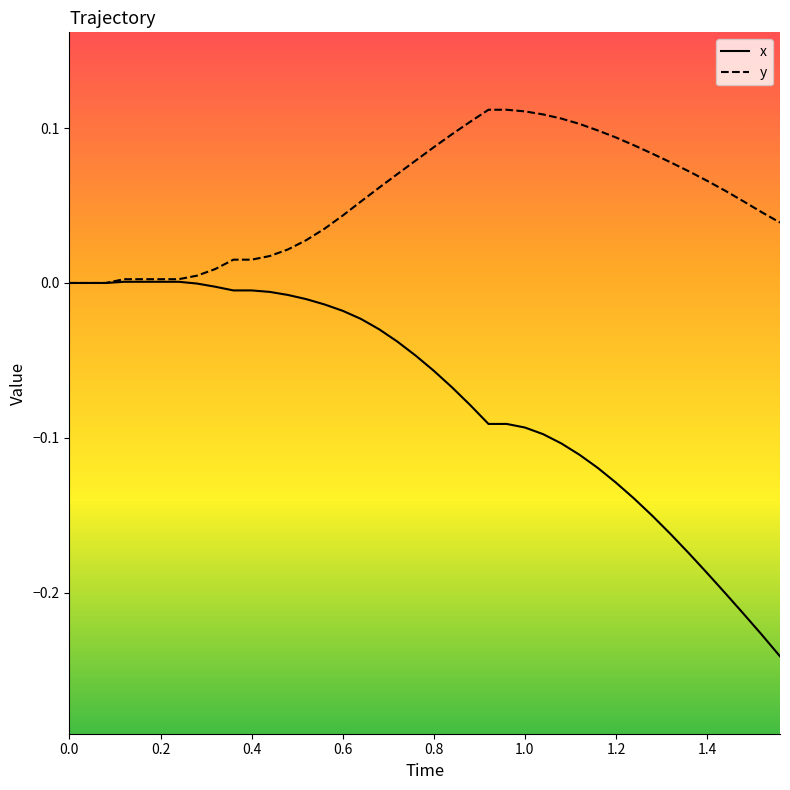

Which series has the largest total across all categories?

y